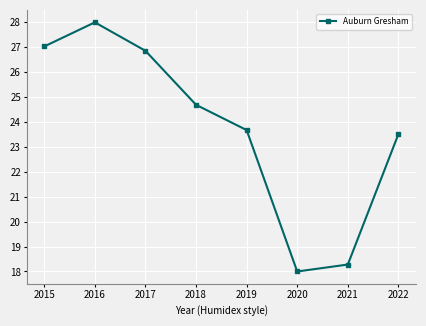

Reading left to right, extract all data points from this chart.

27.0	28.0	26.9	24.7	23.7	18.0	18.3	23.5